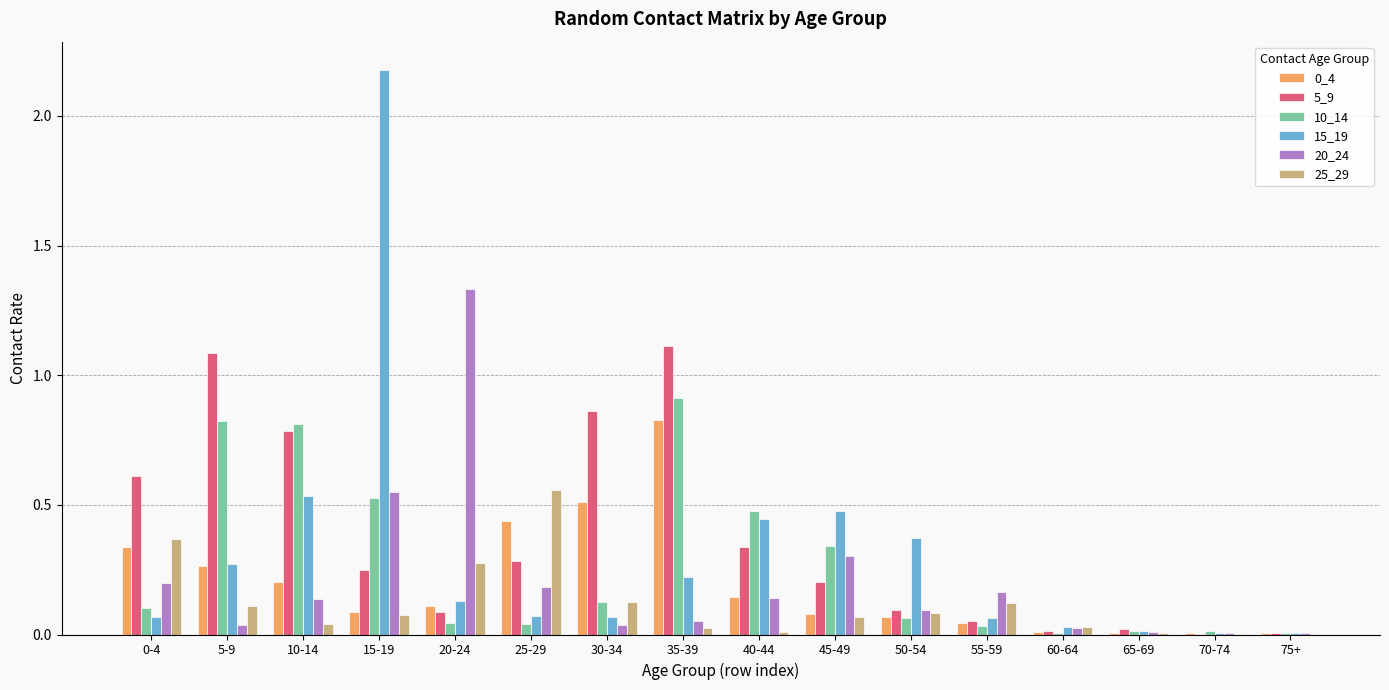

What is the sum of all 0_4 values?

3.1